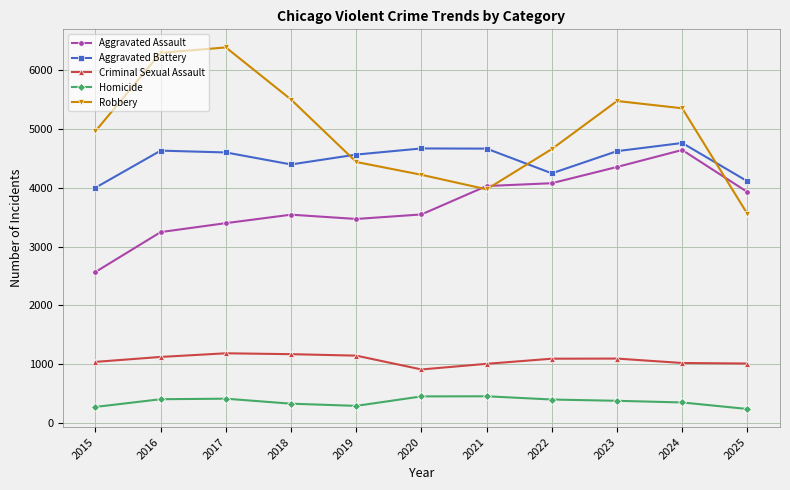

What is the difference between the highest and lowest values at 2021?

4211